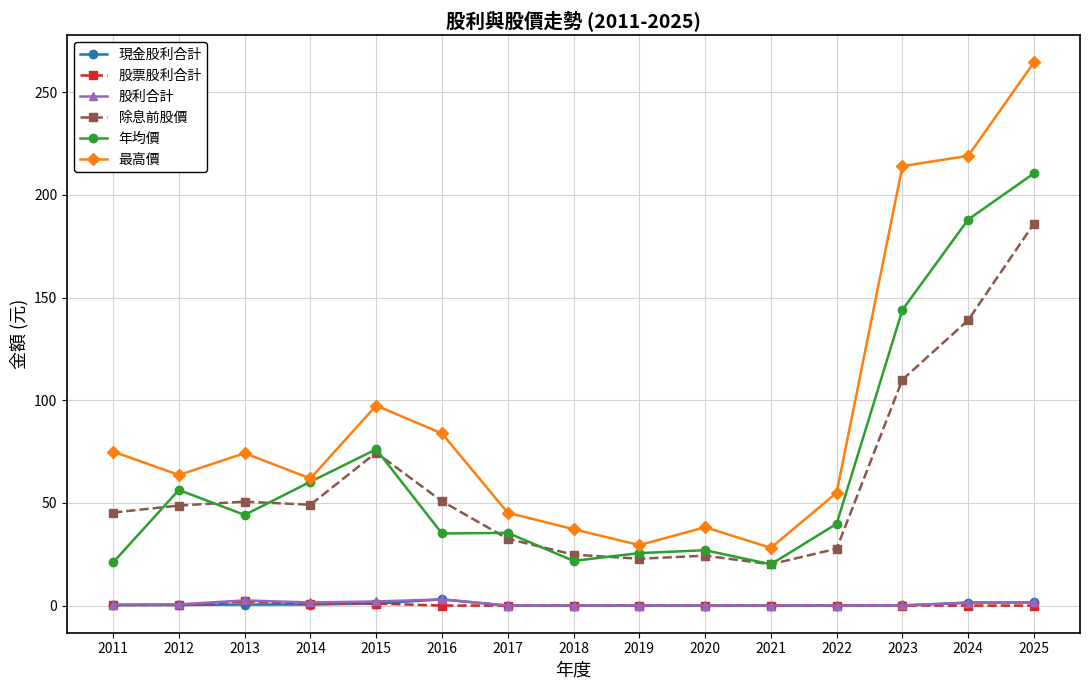

Where is the first local maximum for 最高價?

2013